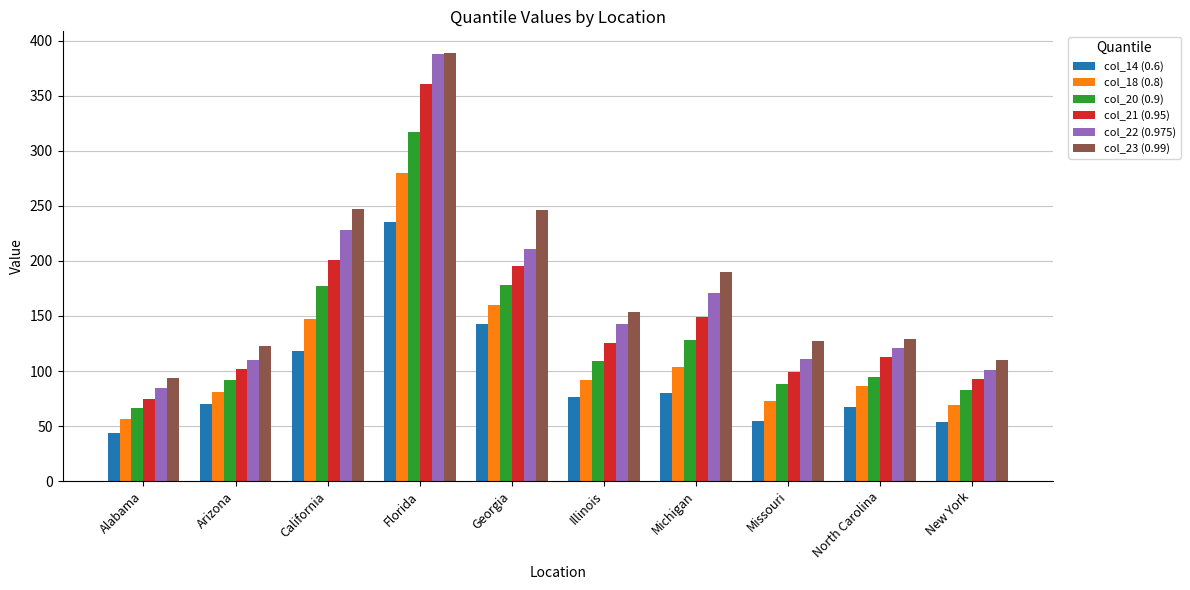

What position from the left is Michigan?

7